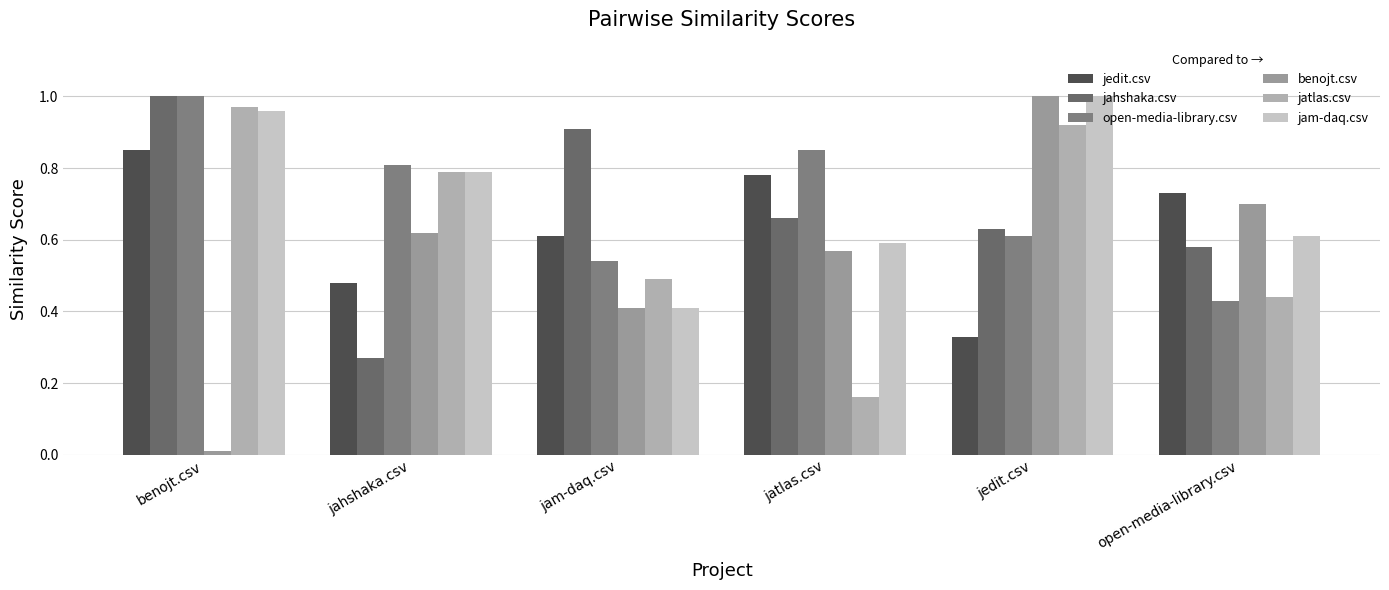

How many bars are there in each group?

6